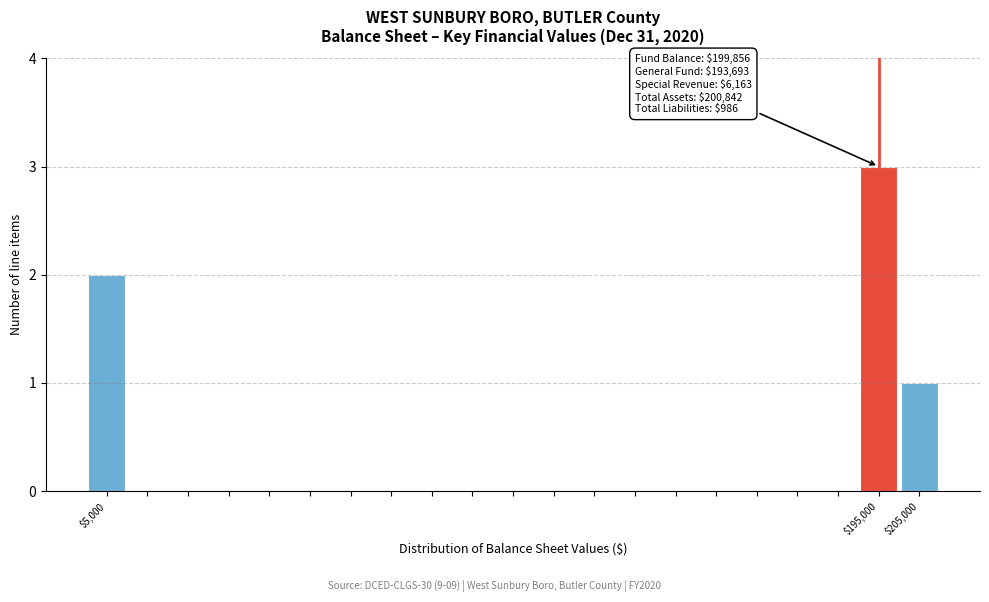

Over which range of the x-axis is the bar tallest?

190000 to 200000